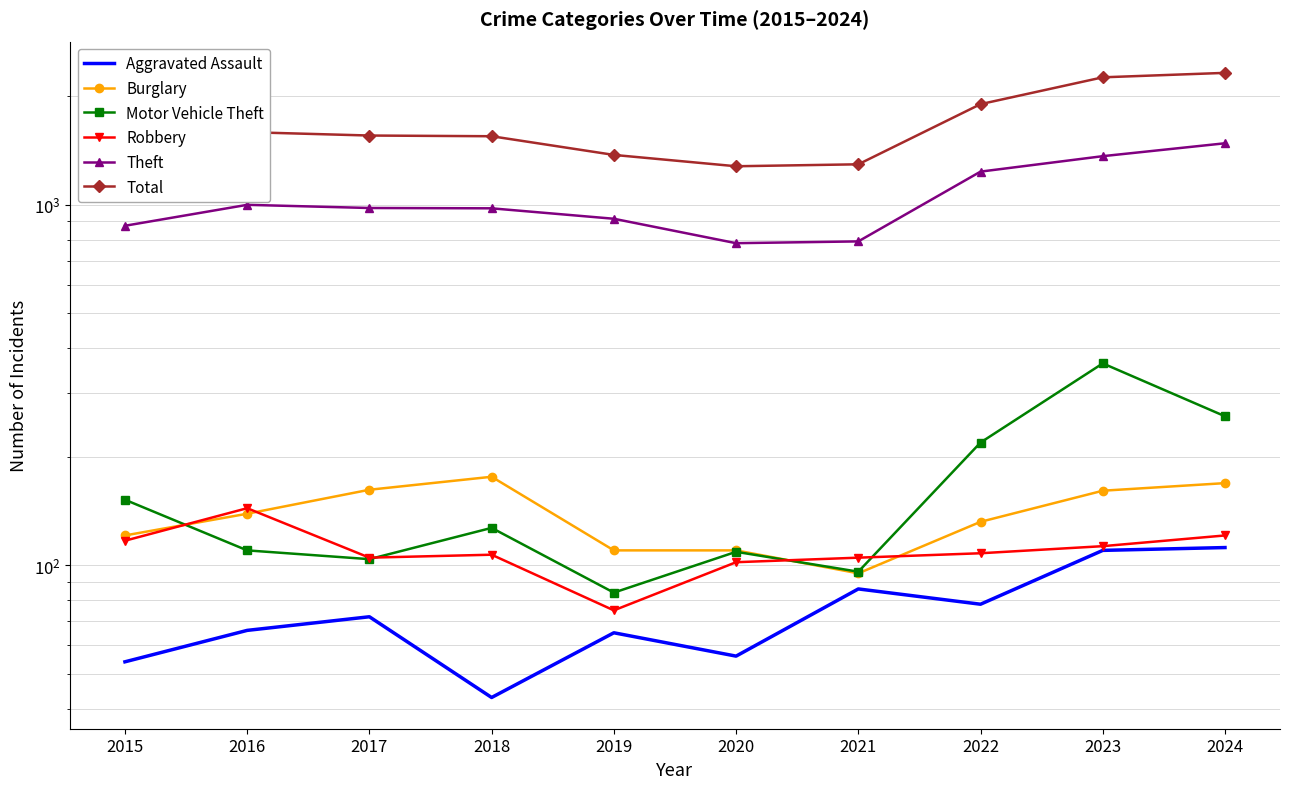

Reading left to right, transcribe all the data shown in this chart.

Aggravated Assault: 54	66	72	43	65	56	86	78	110	112
Burglary: 121	139	162	176	110	110	95	132	161	169
Motor Vehicle Theft: 152	110	104	127	84	109	96	219	363	259
Robbery: 117	144	105	107	75	102	105	108	113	121
Theft: 874	999	979	977	914	782	791	1235	1363	1480
Total: 1425	1589	1555	1548	1374	1278	1294	1900	2255	2320